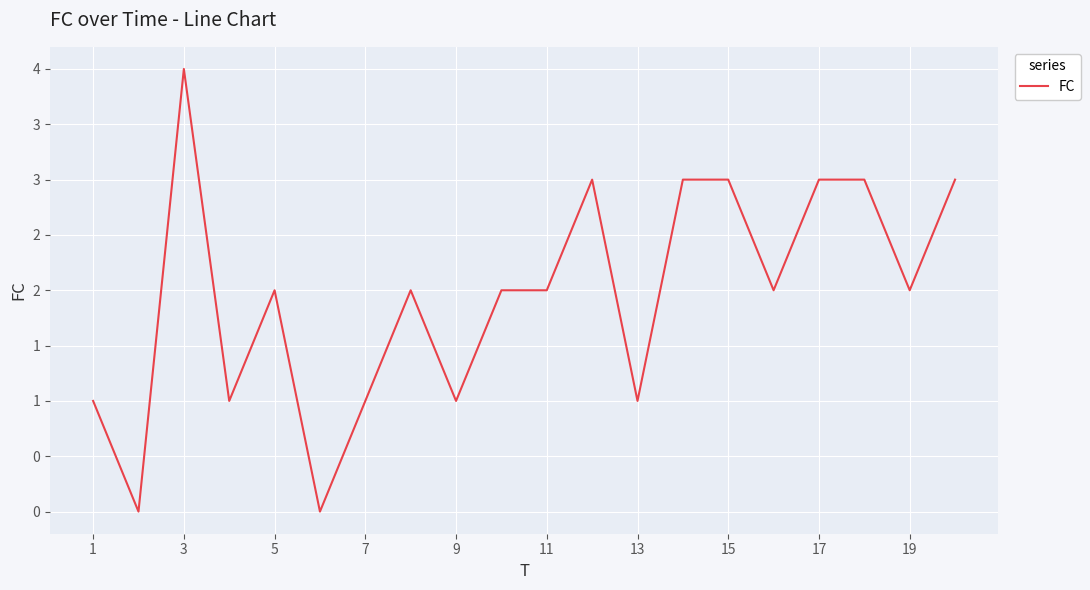

What is the difference between the second highest and minimum values?

3